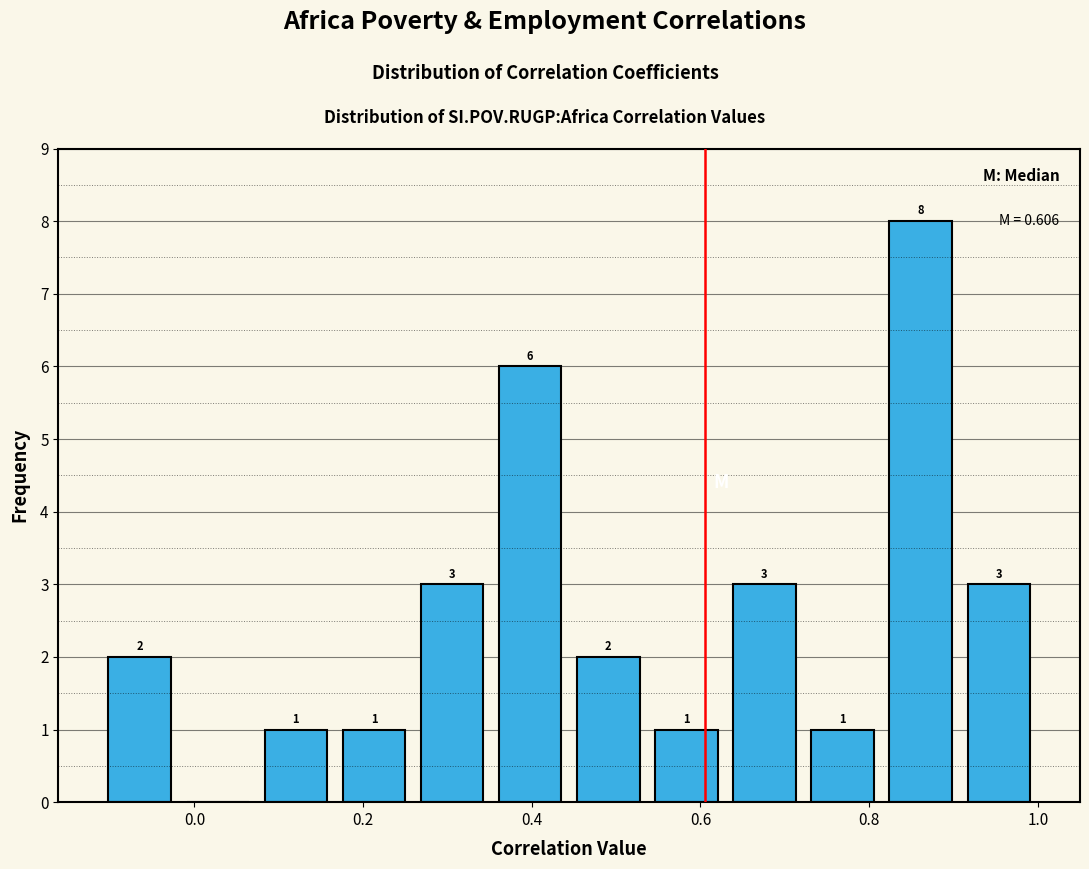

Which range on the x-axis has the tallest bar?

0.82 to 0.90